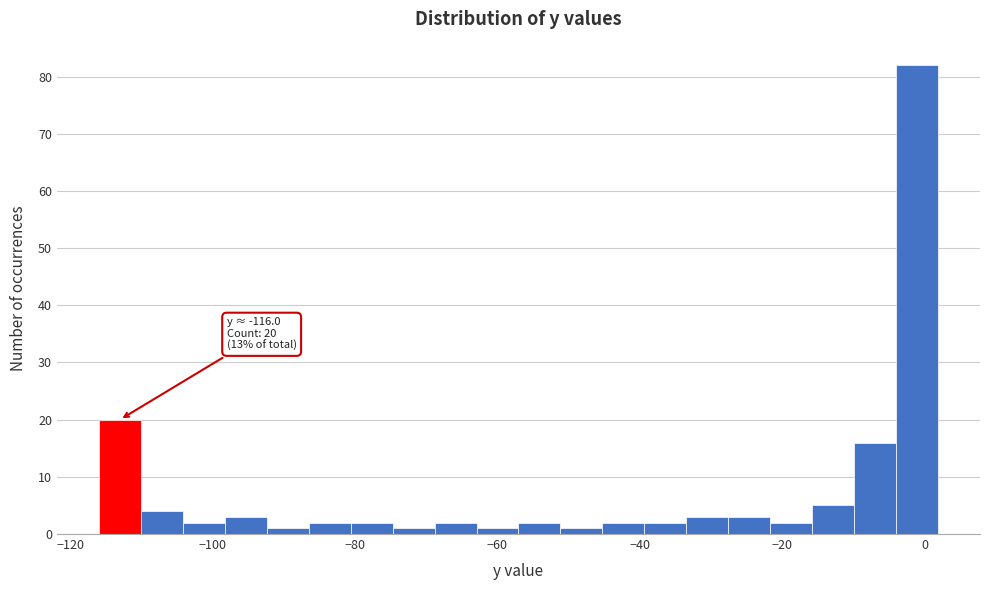

Around what value on the x-axis is the tallest bar? Give the approximate position of its centre, as read against the axis.

-2